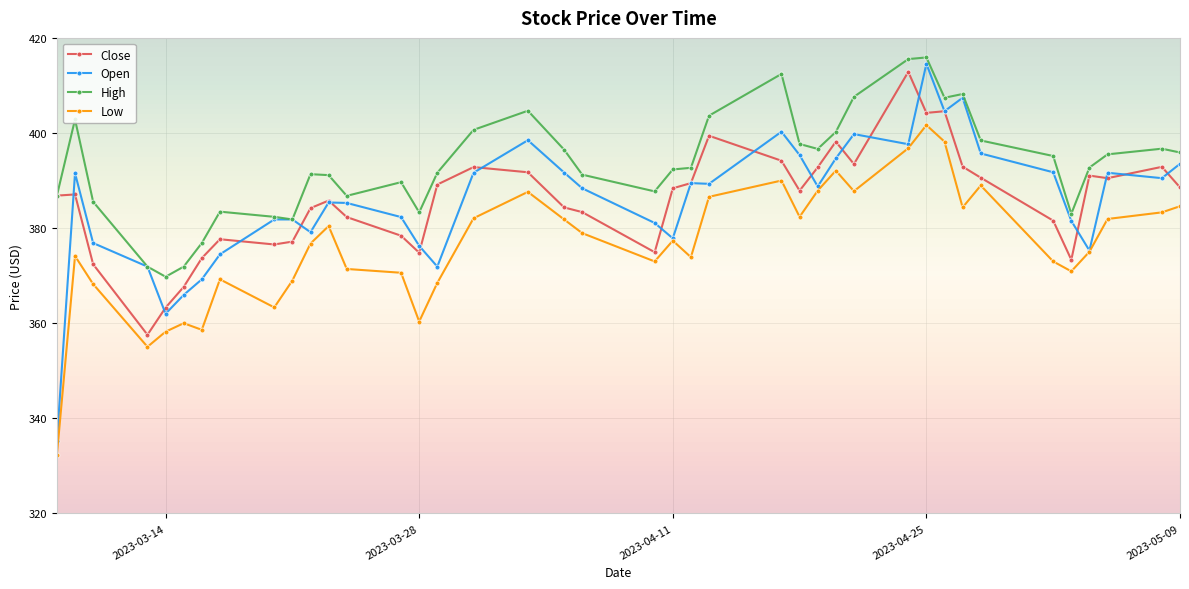

What is the lowest value of the Open series?

335.2